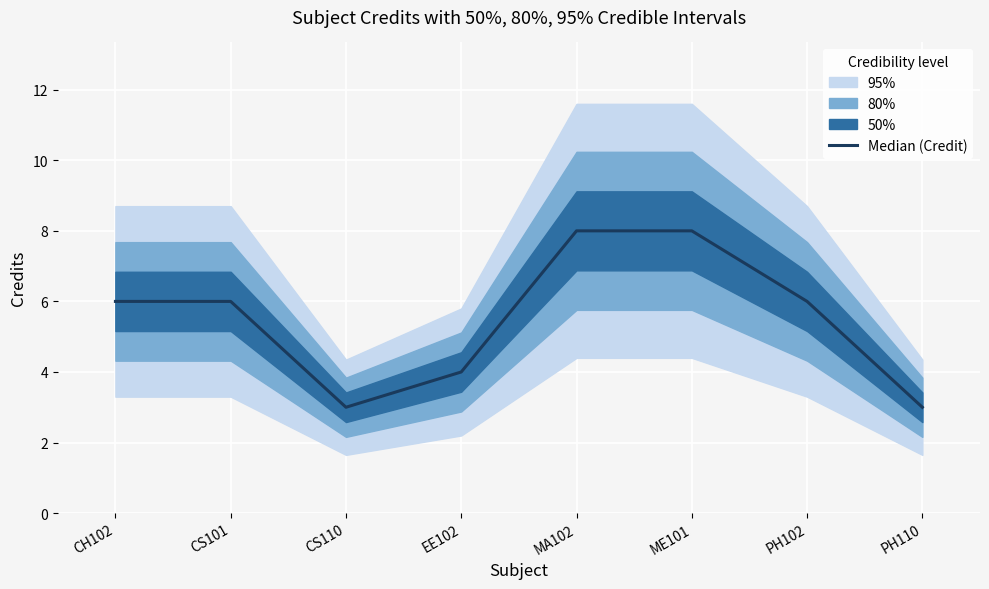

List the labels in order of value, largest first.

MA102, ME101, CH102, CS101, PH102, EE102, CS110, PH110